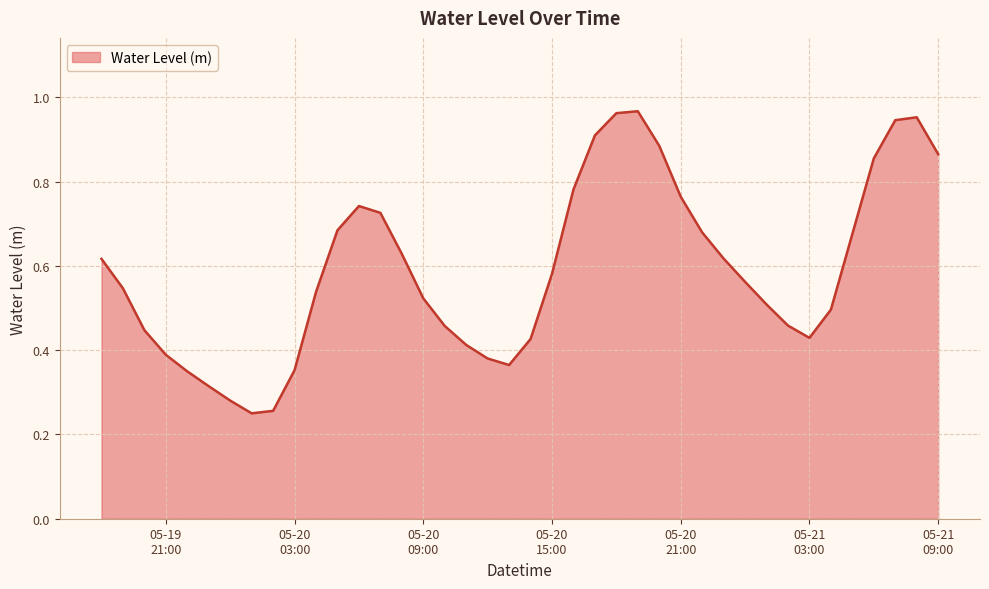

Does the chart display data point markers on the line(s)?

No